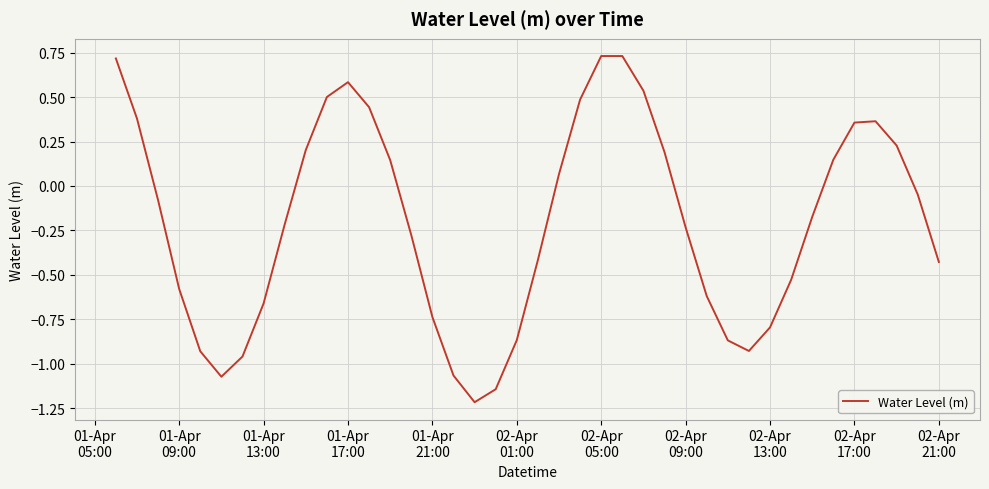

What is the smallest value displayed?

-1.2